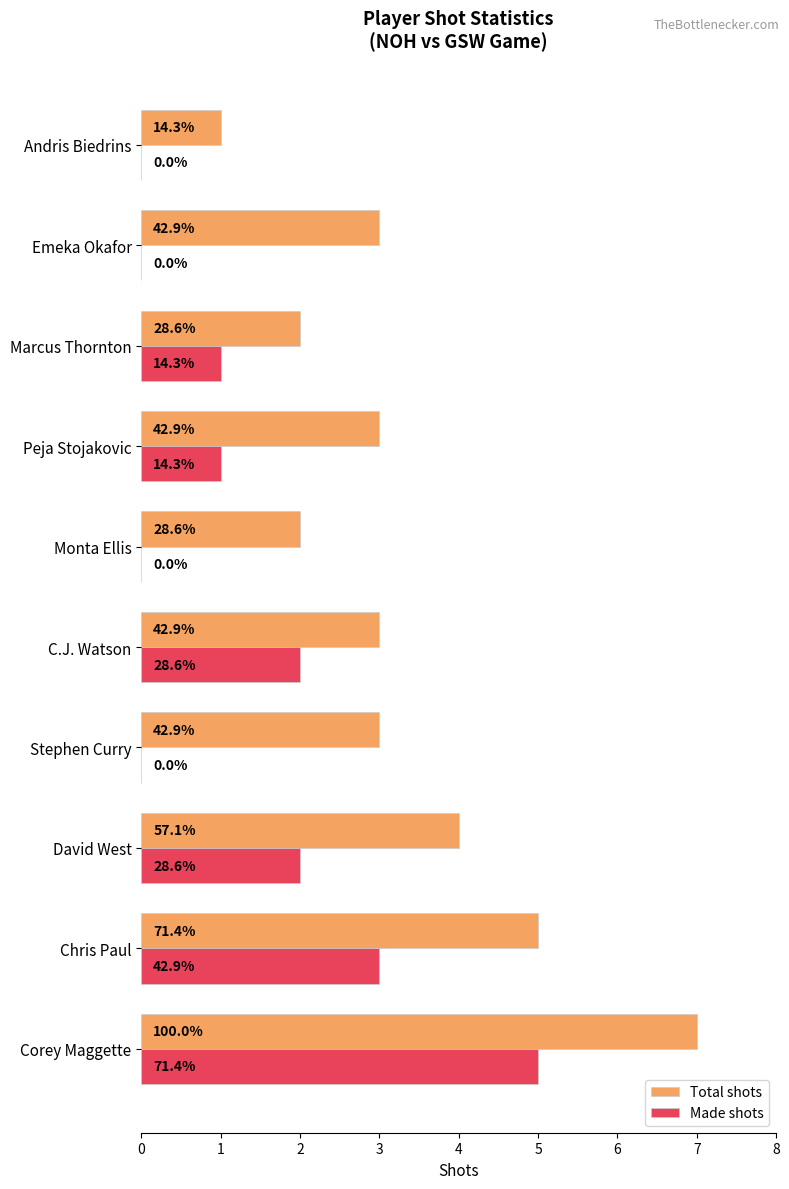

What is the difference between the maximum and minimum values in the Made shots series?

5